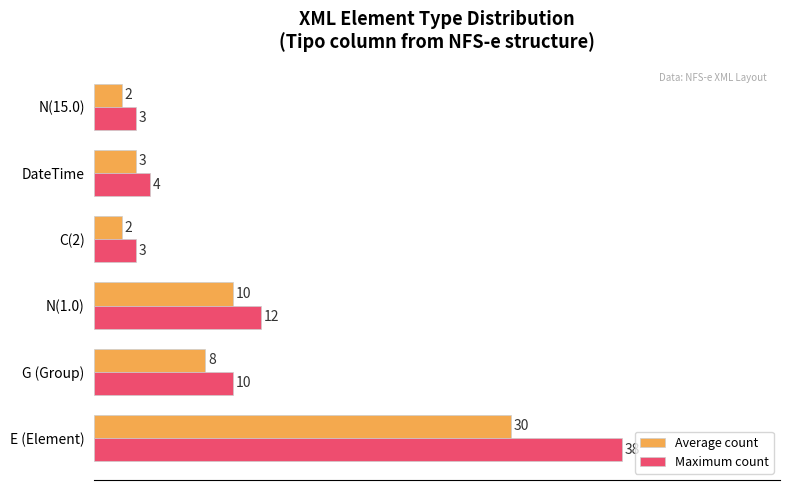

What are all the series names shown in the legend?

Average count, Maximum count